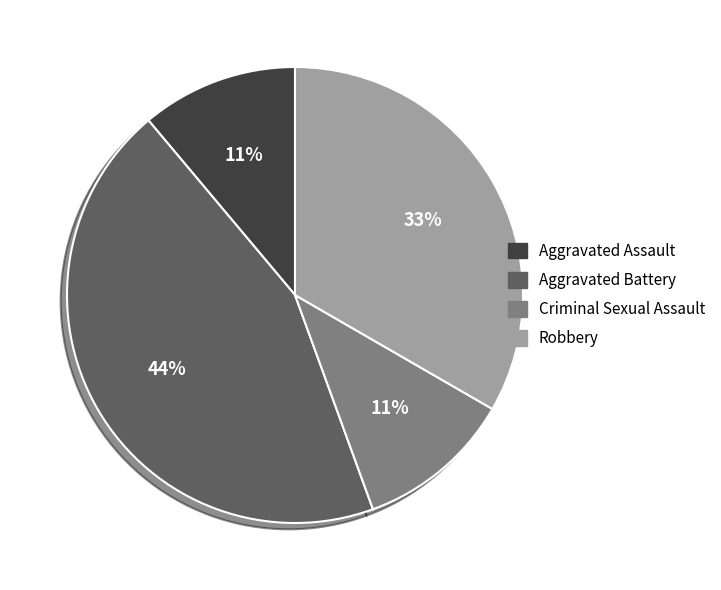

How many segments does this pie chart have?

4